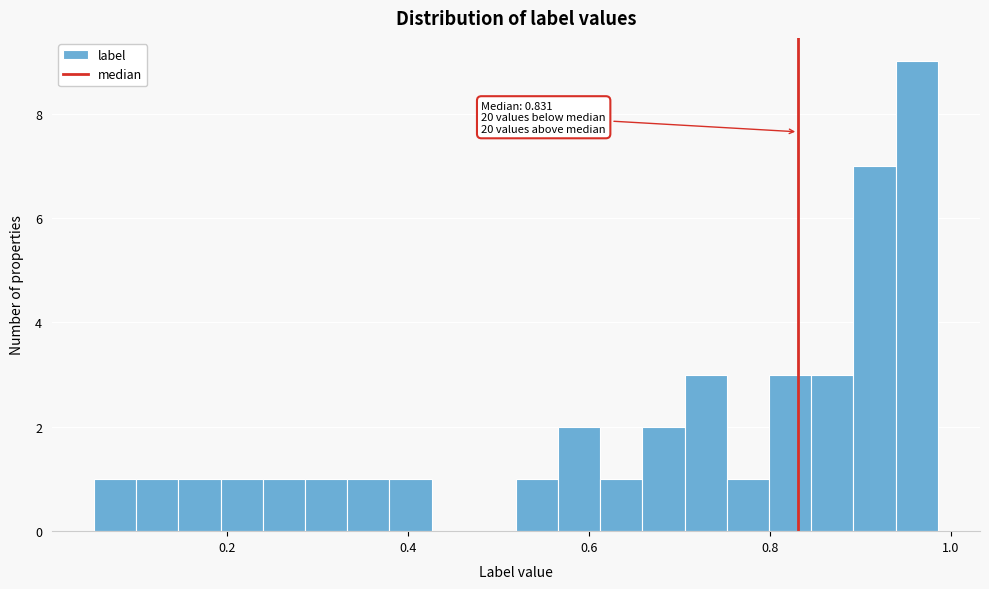

Around what value on the x-axis is the tallest bar? Give the approximate position of its centre, as read against the axis.

0.96